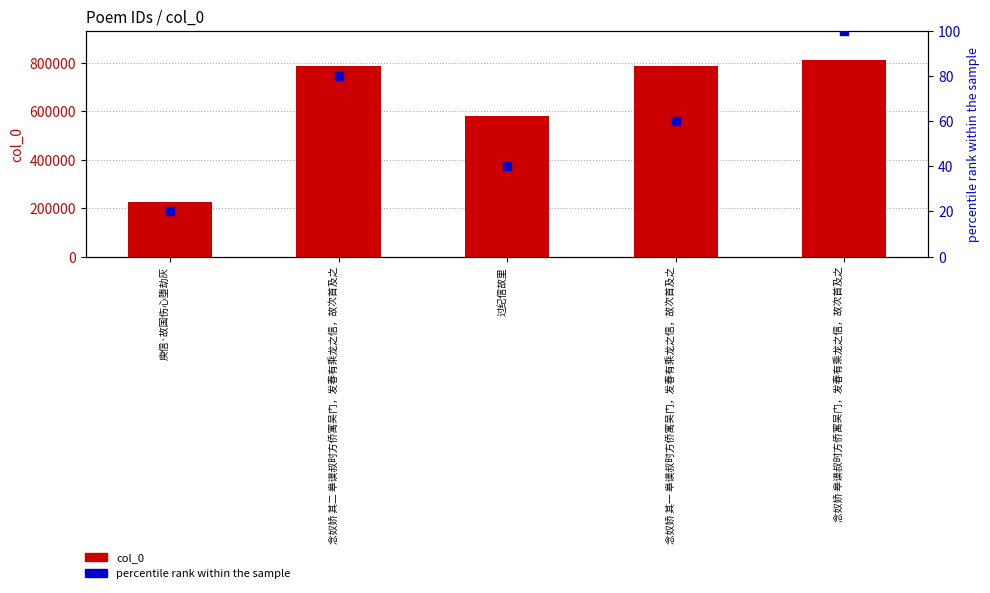

What is the total value across all series at 庾信·故国伤心堕劫灰?

225345